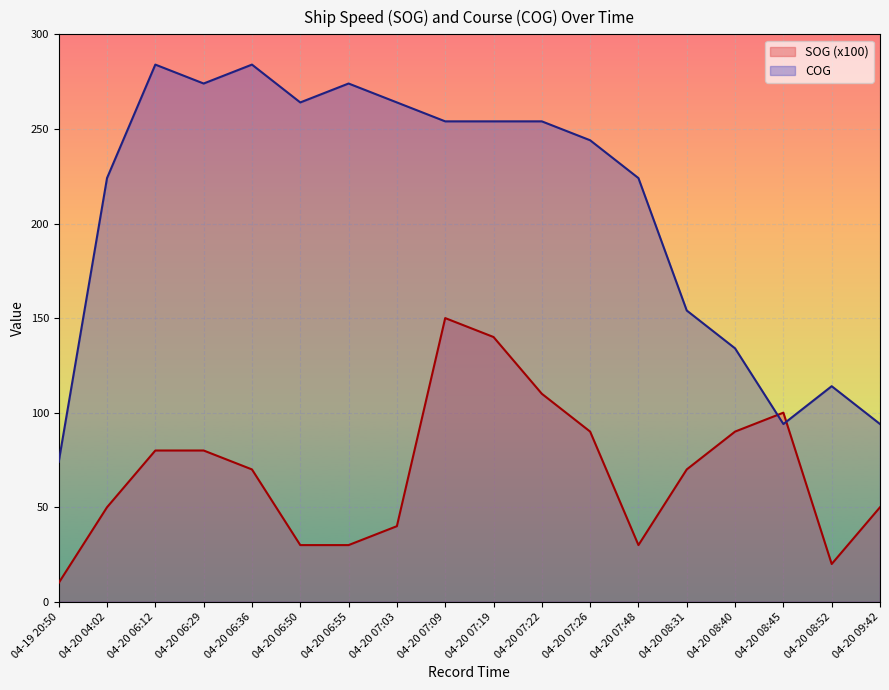

How many values in the SOG (x100) series exceed 70?

8